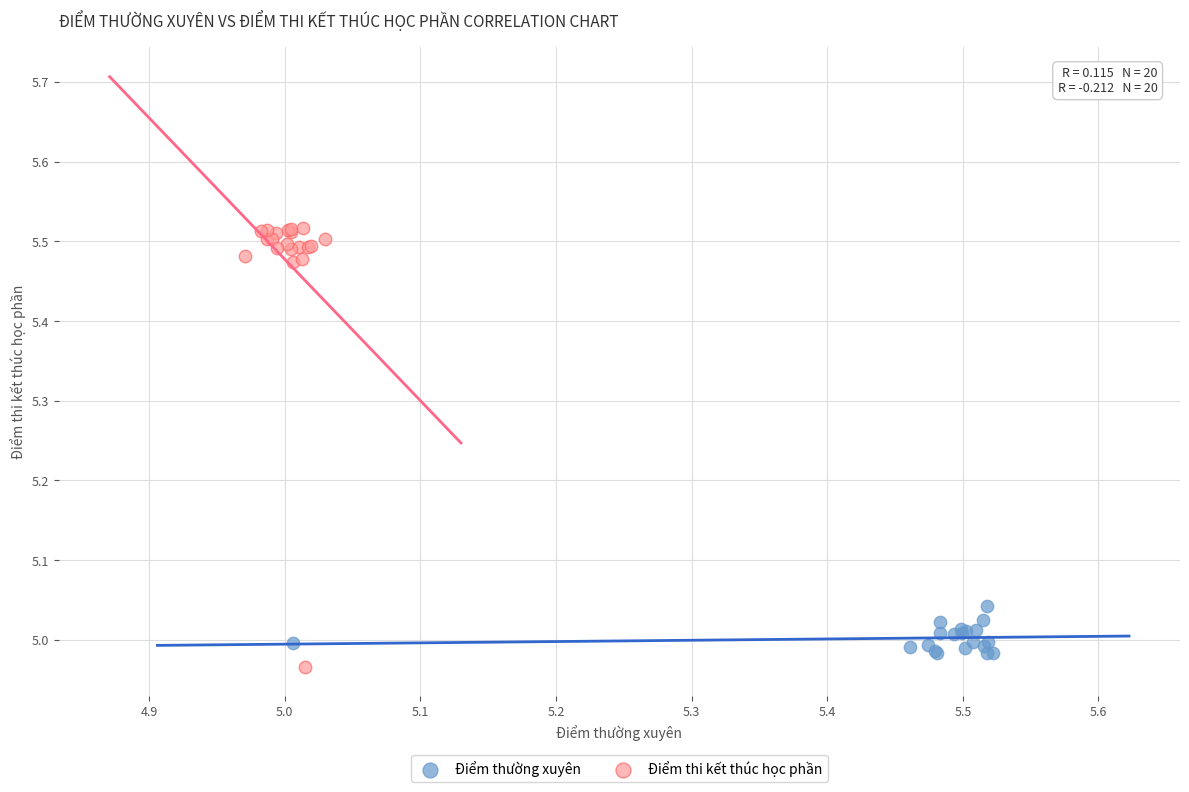

Which series has the largest Y range (max minus min)?

Điểm thi kết thúc học phần